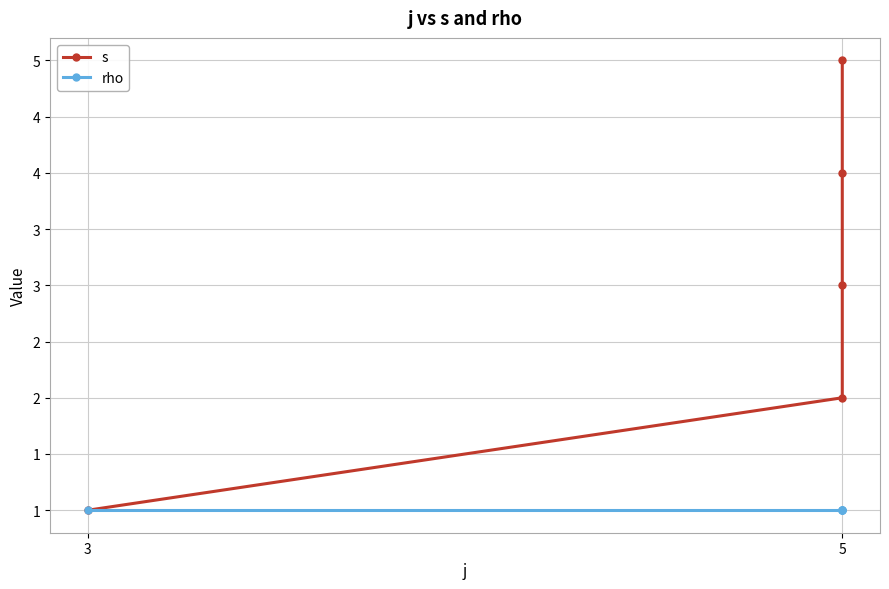

How many values in the s series exceed 3?

2